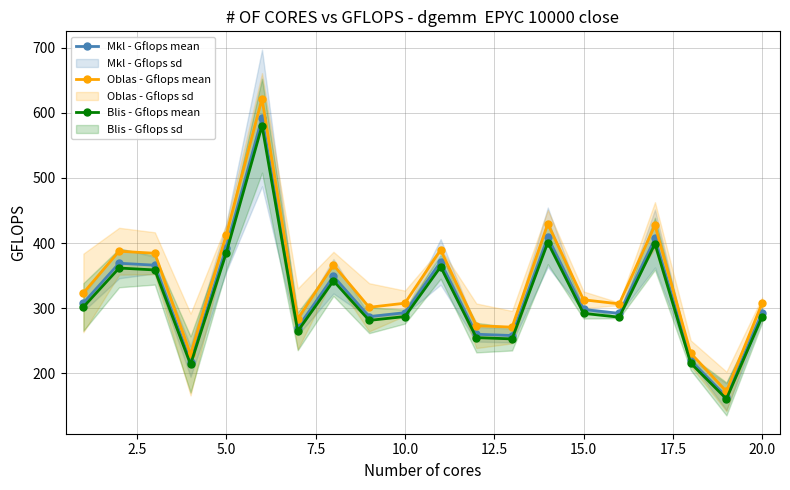

How many lines are shown in the chart?

3